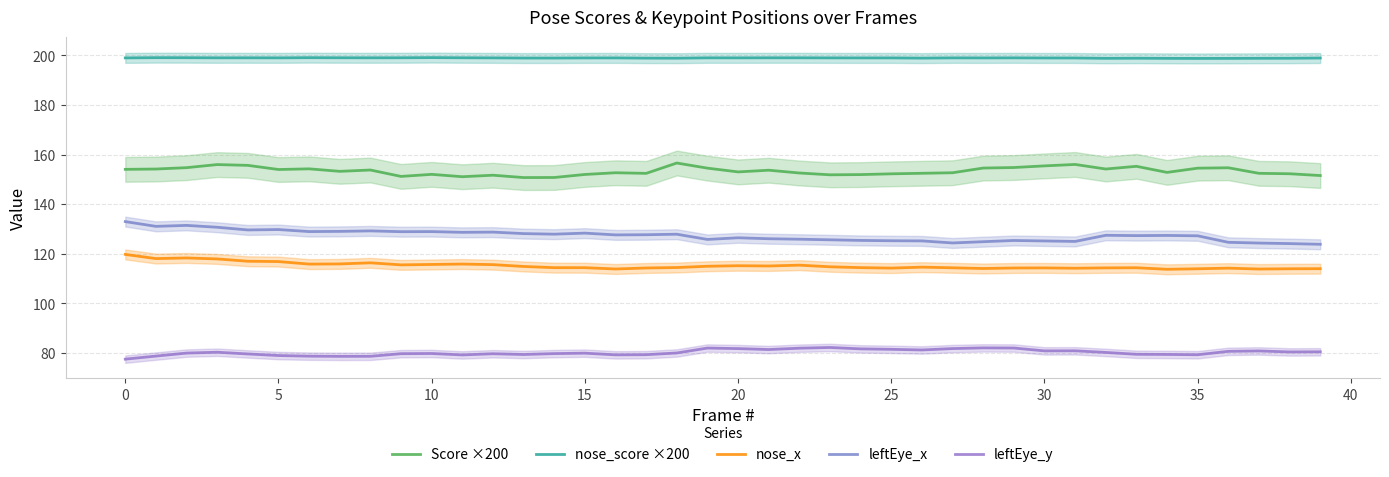

True or false: nose_x has more than 2 points higher than both neighbors.

True